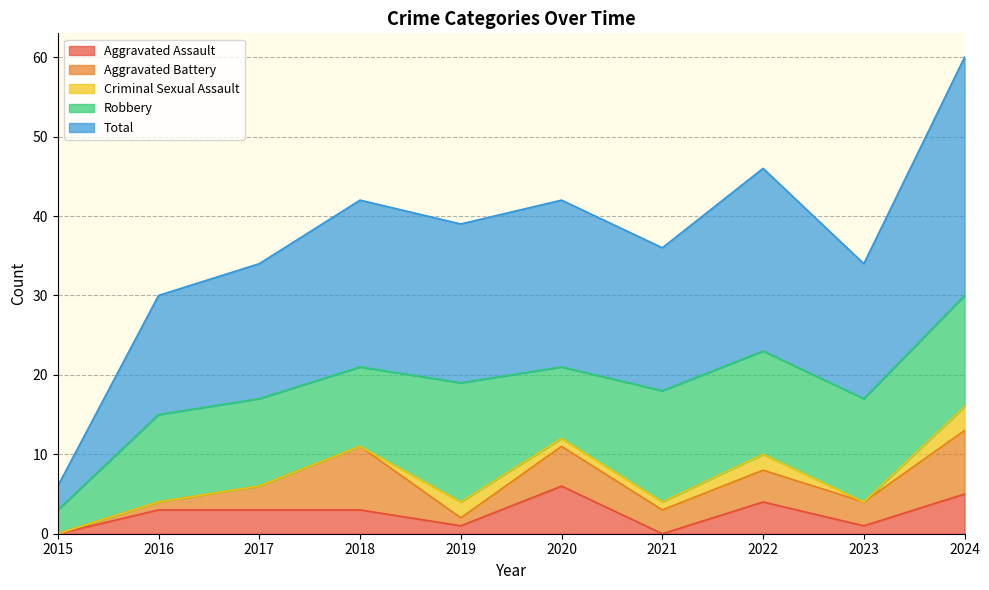

List the labels in order of Aggravated Assault value, largest first.

2020, 2024, 2022, 2016, 2017, 2018, 2019, 2023, 2015, 2021